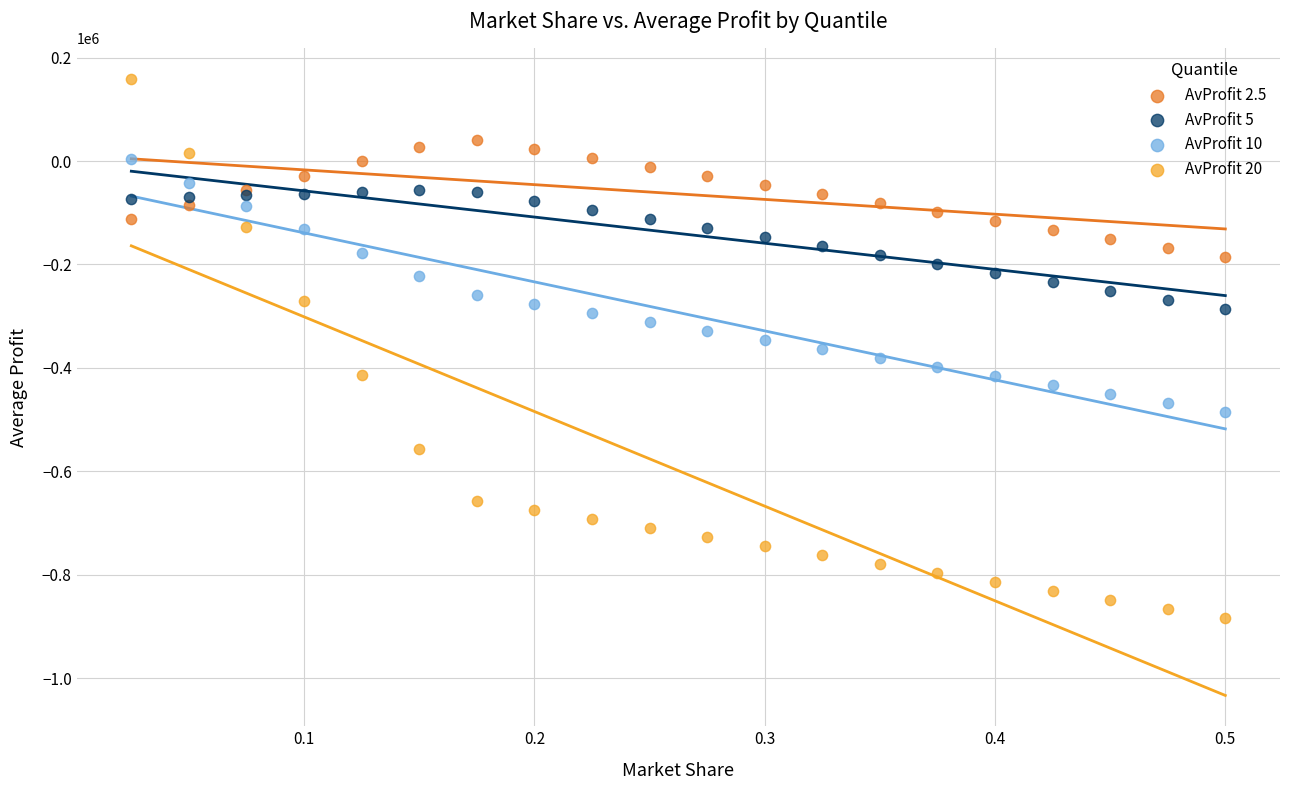

Which series contains the highest Y value?

AvProfit 20